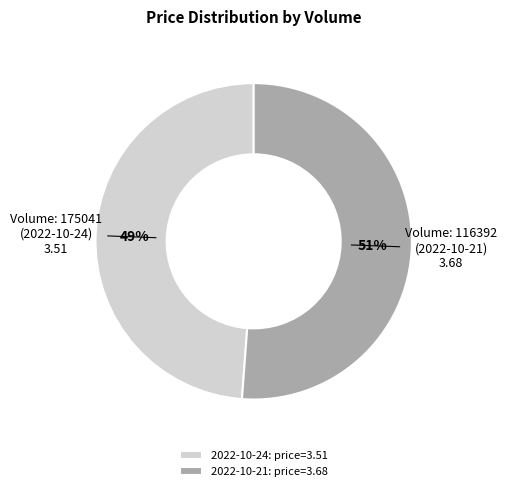

Rank the categories by value from highest to lowest.

2022-10-21: price=3.68, 2022-10-24: price=3.51